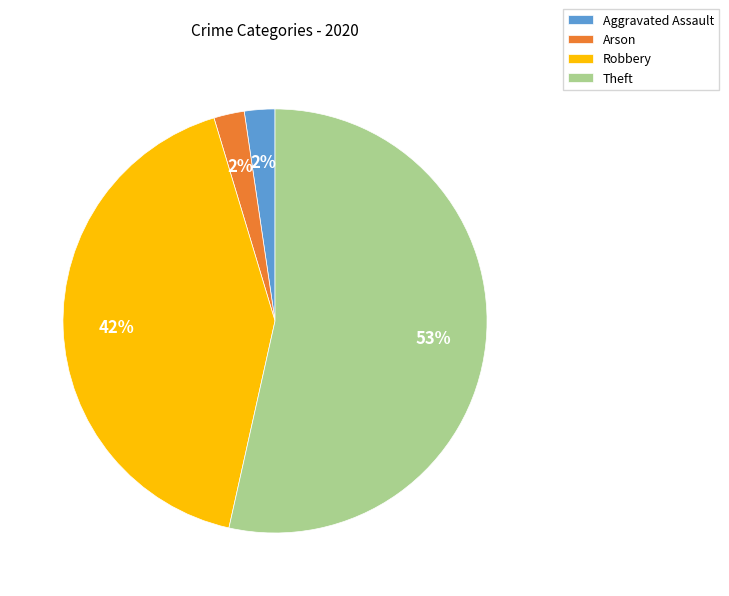

Is Theft the majority of the pie?

Yes